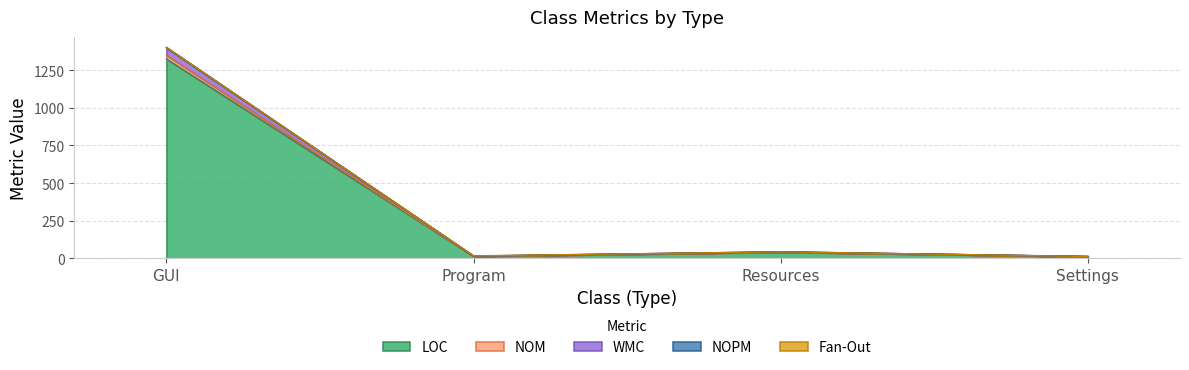

How many values in the LOC series exceed 41?

1